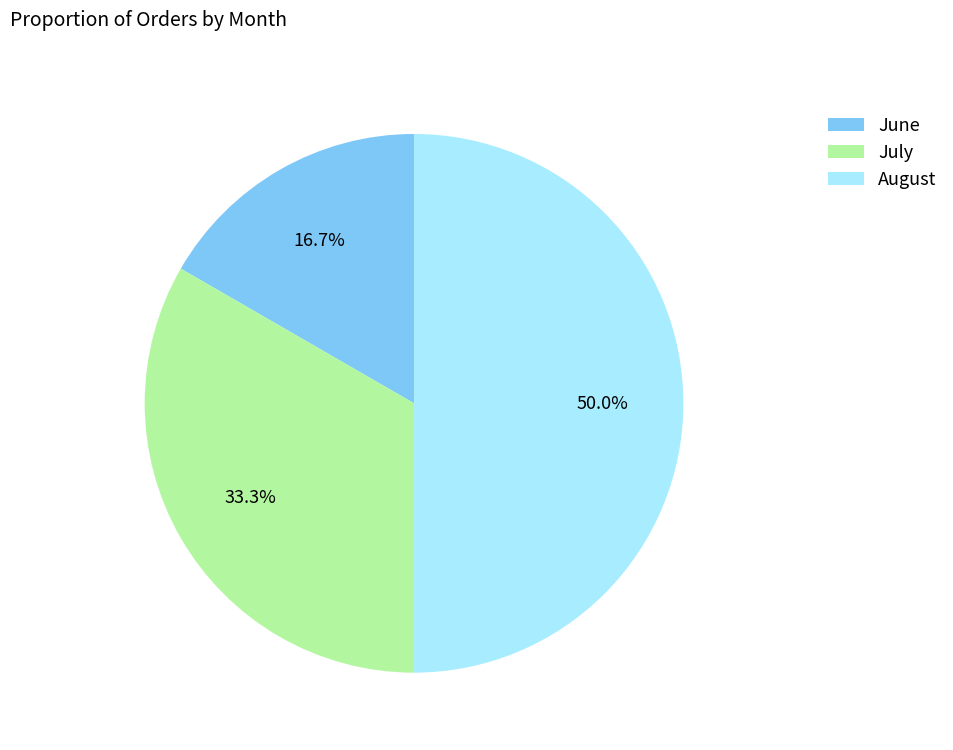

Rank the categories by value from lowest to highest.

June, July, August